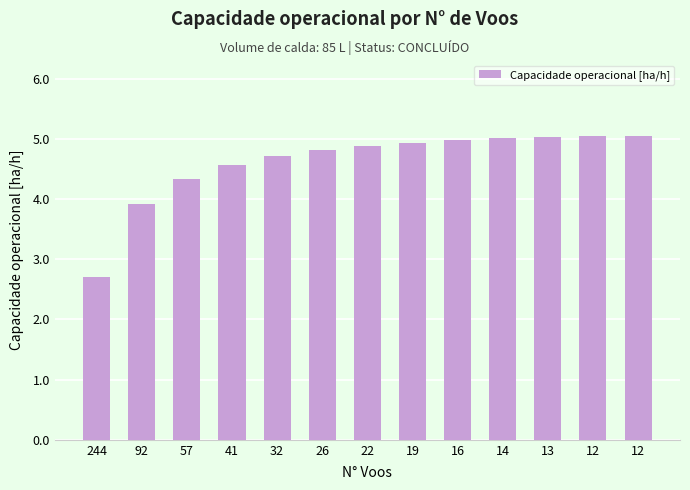

Reading left to right, extract all data points from this chart.

244=2.7	92=3.9	57=4.3	41=4.6	32=4.7	26=4.8	22=4.9	19=4.9	16=5.0	14=5.0	13=5.0	12=5.0	12=5.0